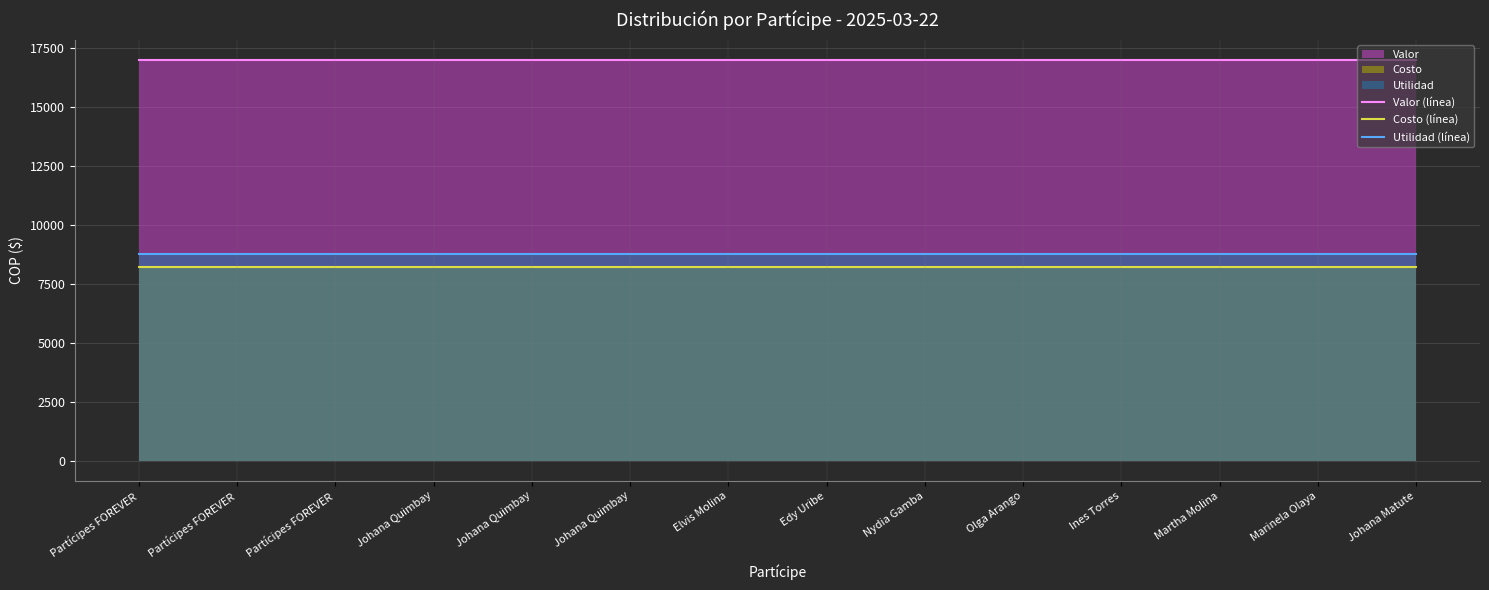

Where is Utilidad (línea) nearest to the value 8771?

Partícipes FOREVER